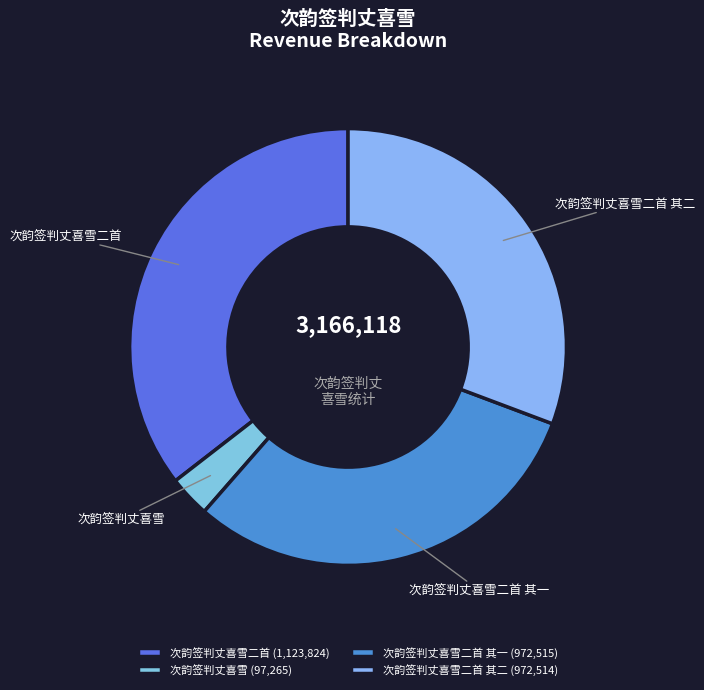

Count the number of slices in the pie.

4